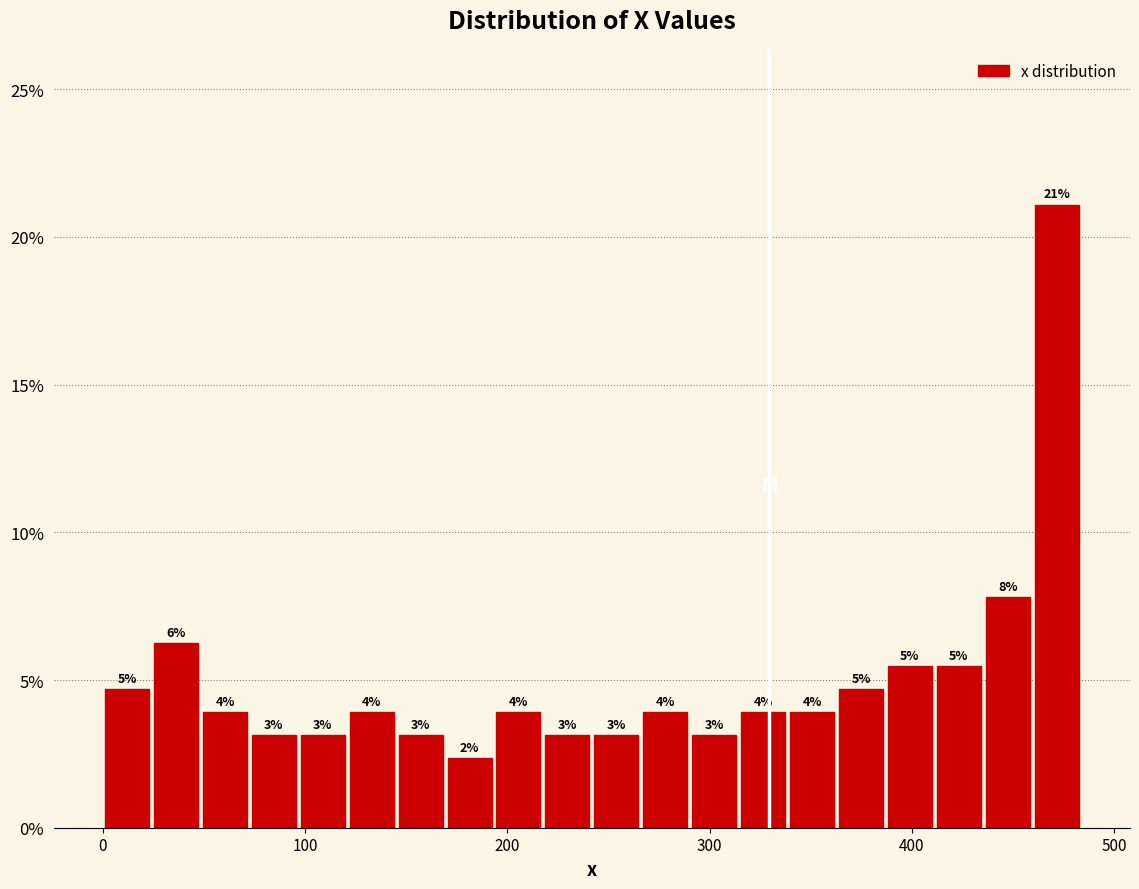

Read against the x-axis, roughly where is the centre of the tallest bar?

470